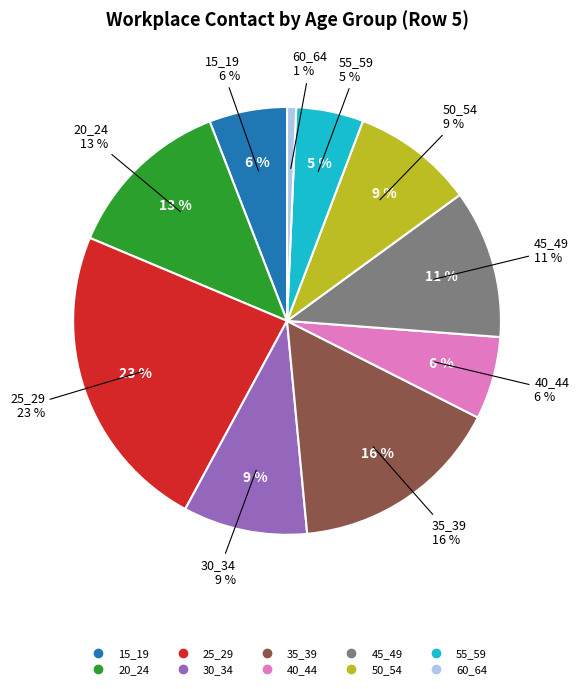

What is the ratio of the value at 60_64 to the value at 45_49?

0.1